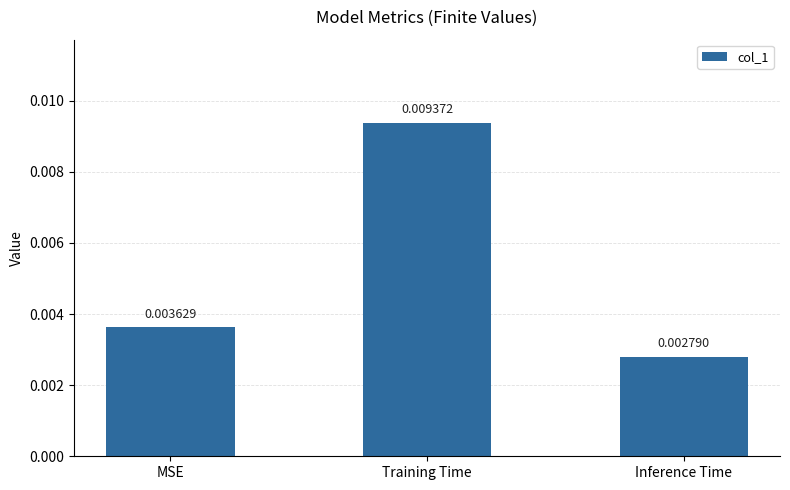

Are the bars horizontal?

No